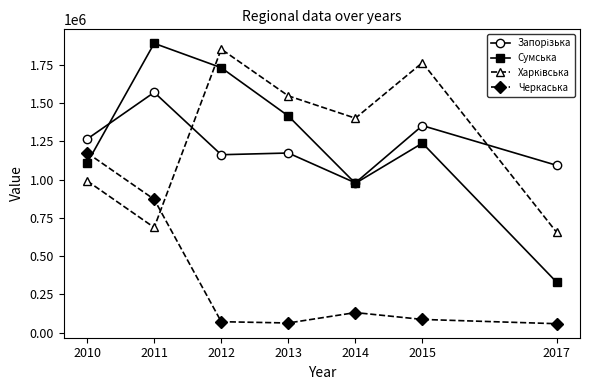

Read the Сумська value at 2010, to the nearest 50.

1107800